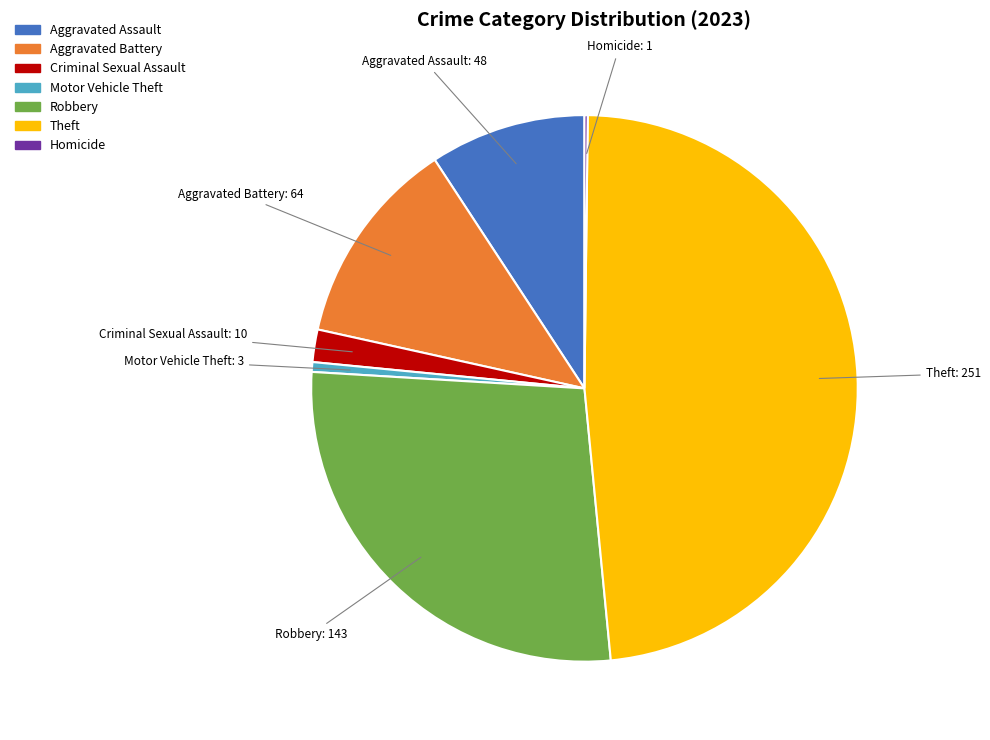

Does any single category account for the majority?

No